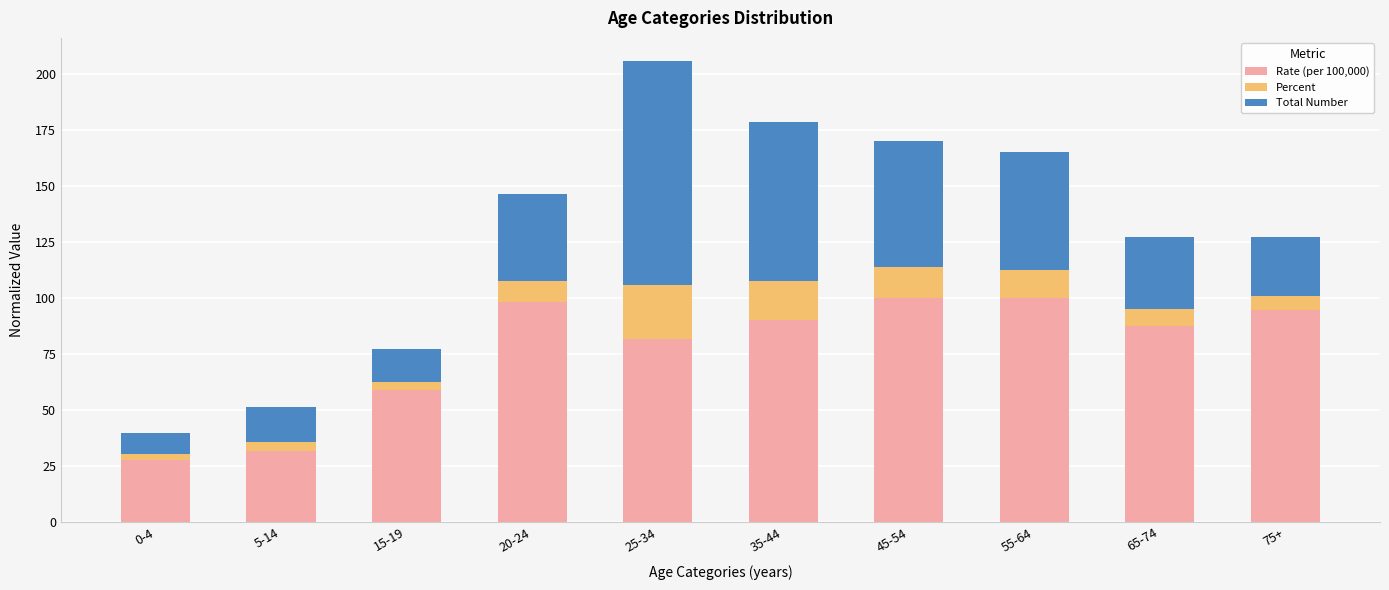

Is it true that Rate (per 100,000) equals 125.7 at 65-74?

False